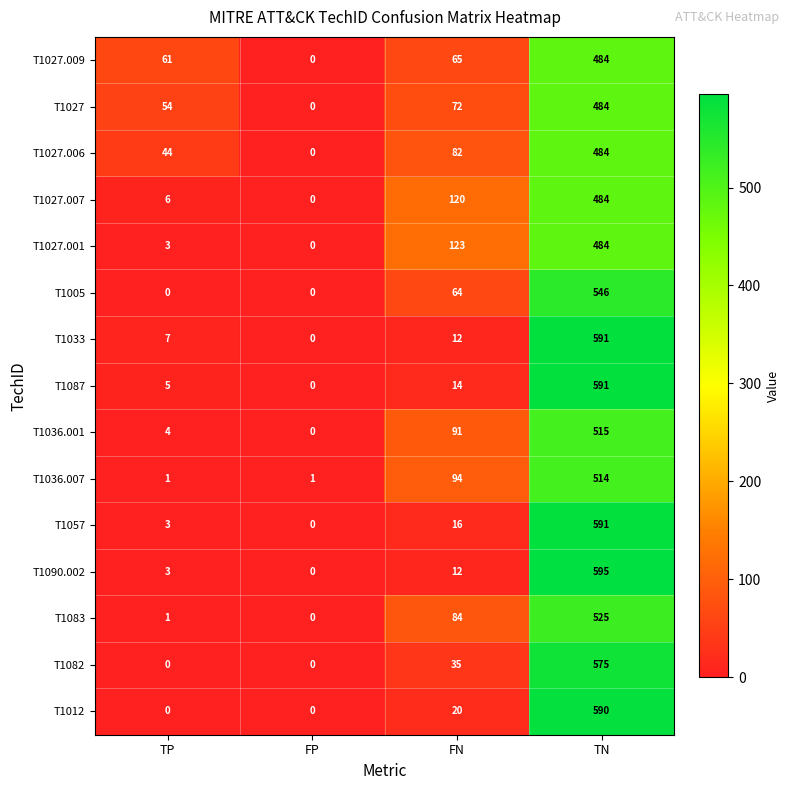

True or false: T1005 has a value of 546 at TN.

True